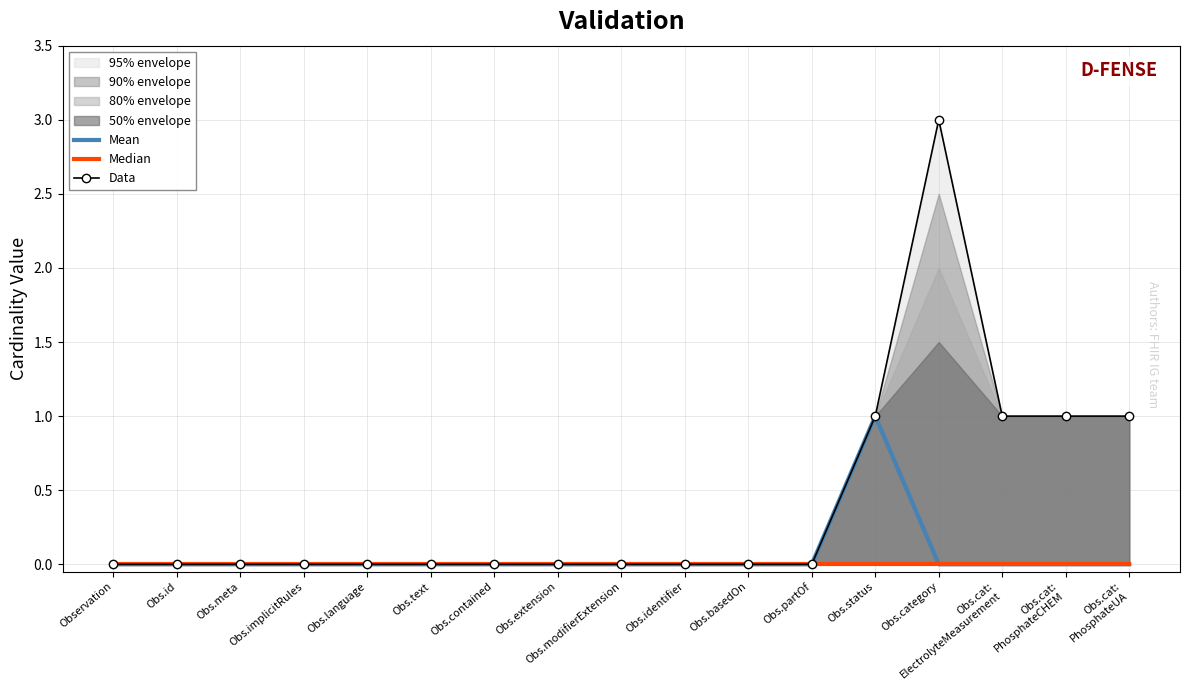

Which series has the largest total across all categories?

Data